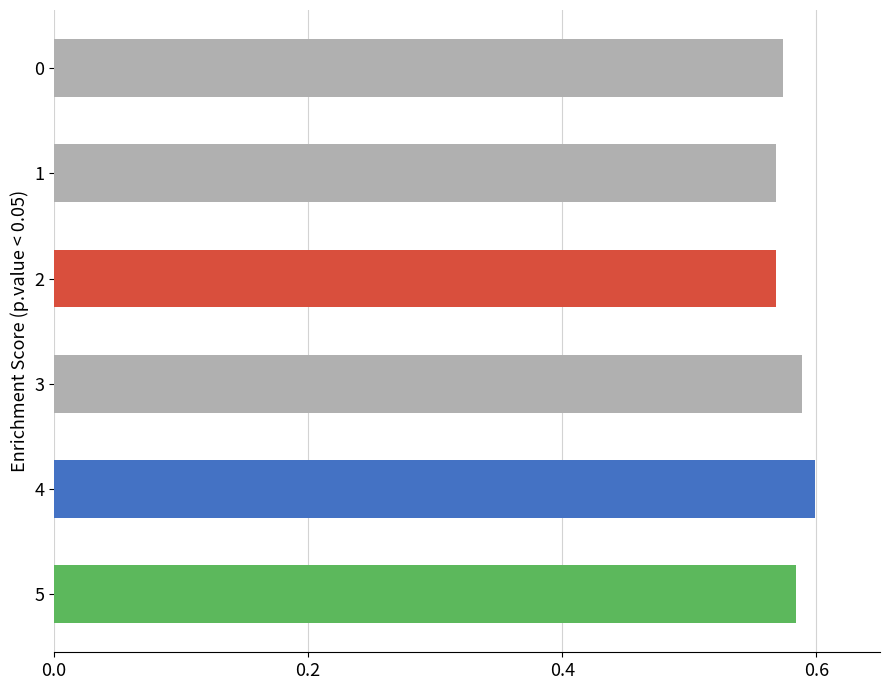

Does the chart contain any negative values?

No